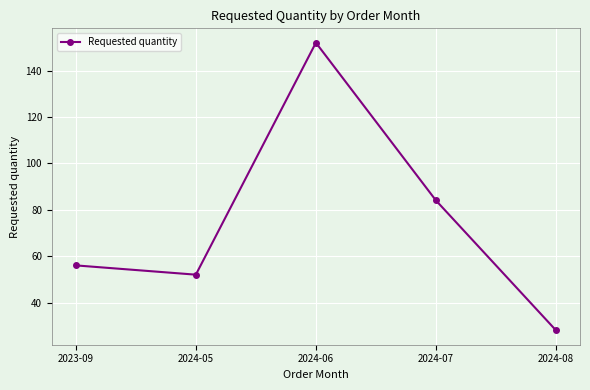

What is the greatest value displayed?

152